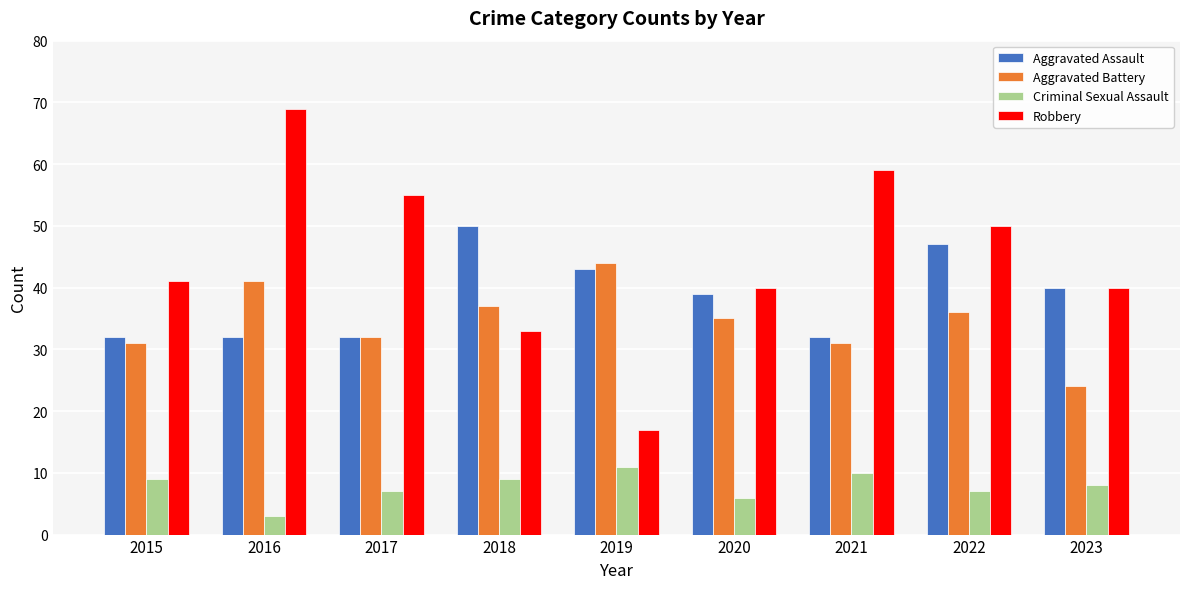

What is the greatest value displayed?

69